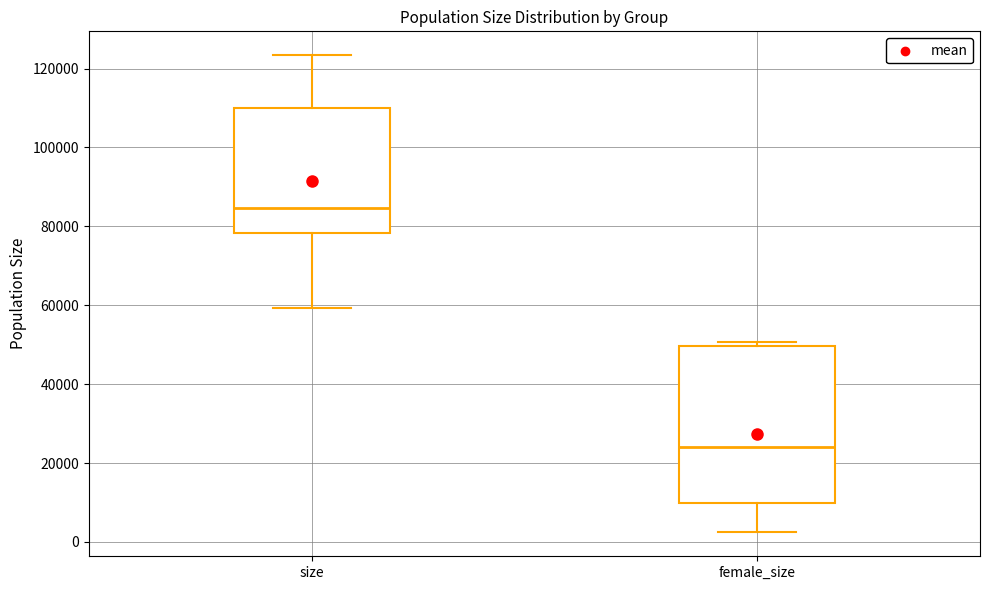

Which box is the tallest, from its lower edge to its upper edge?

female_size